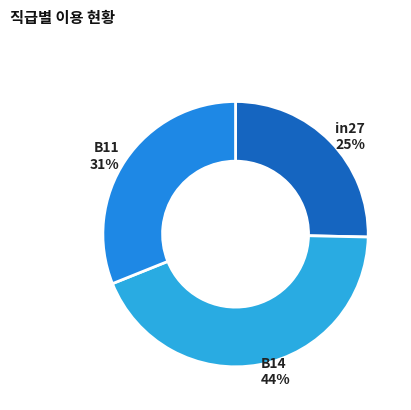

What percentage is the B14 slice, to the nearest percent?

44%